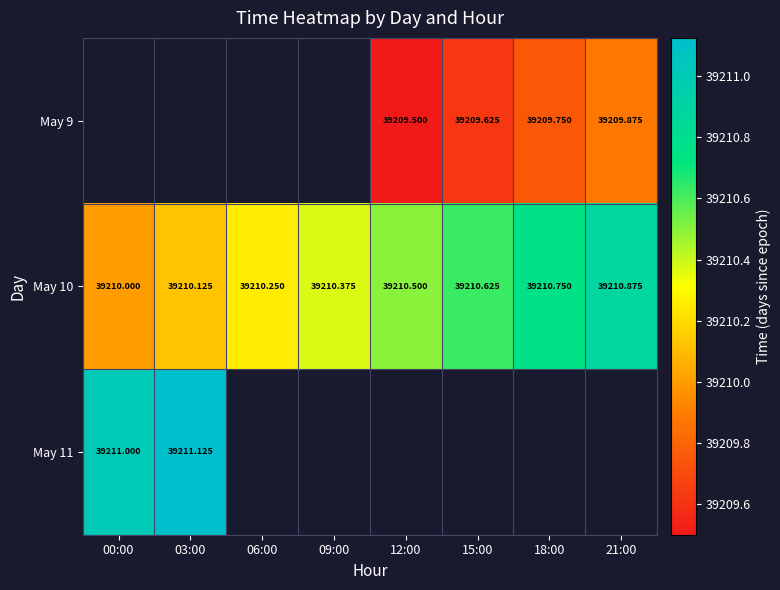

Which category has the highest value in the May 10 series?

21:00